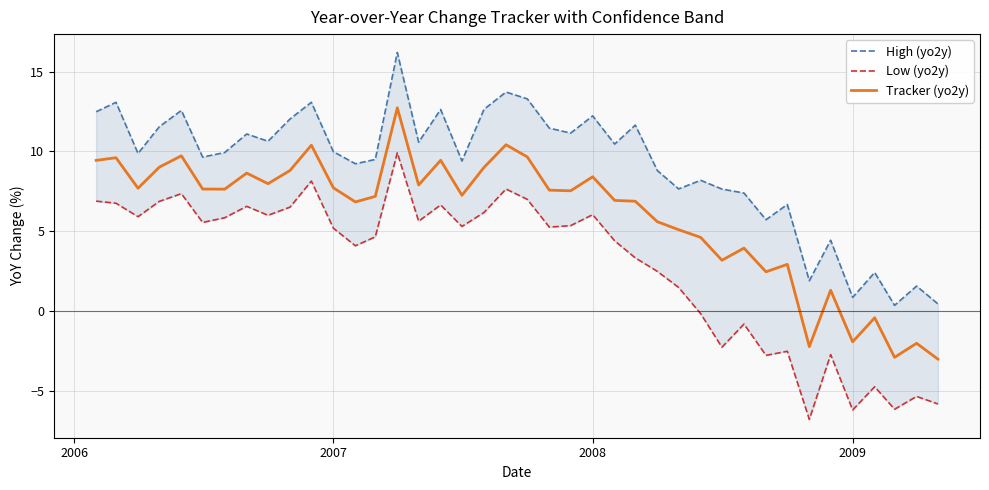

What is the maximum value for Tracker (yo2y)?

12.7